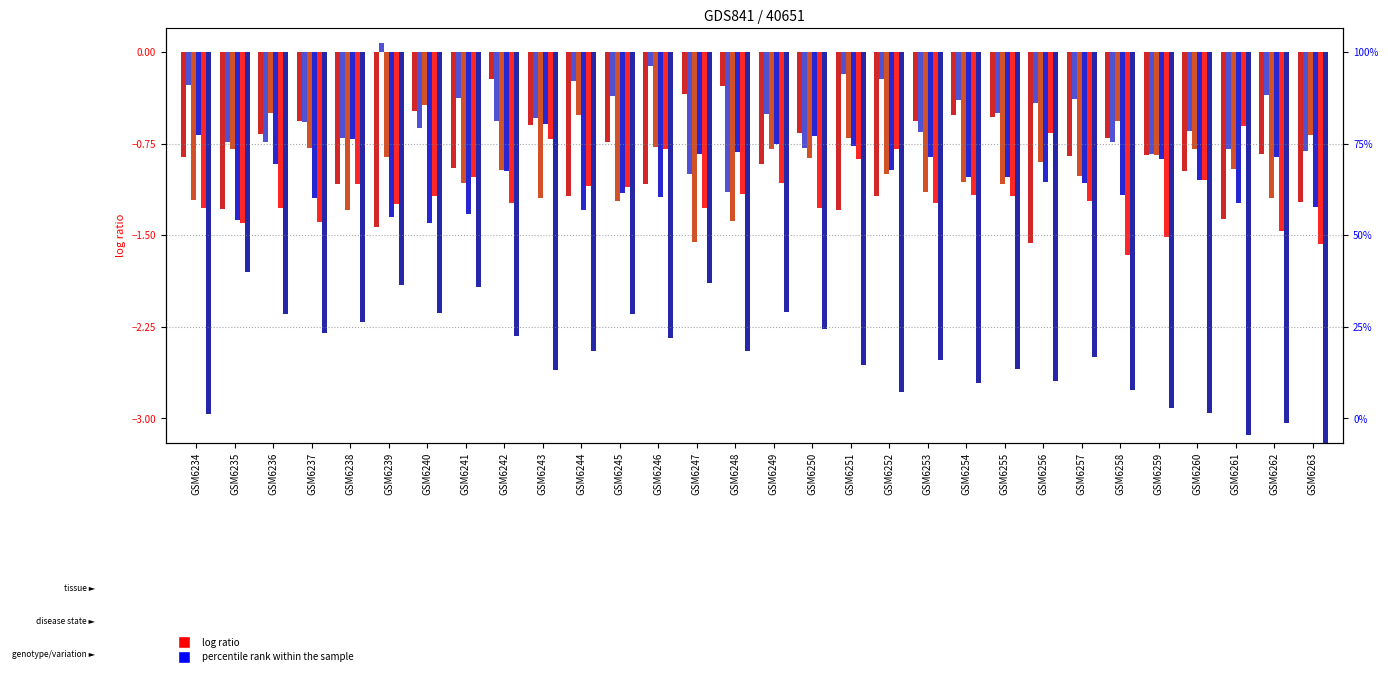

How many categories are shown in the chart?

30